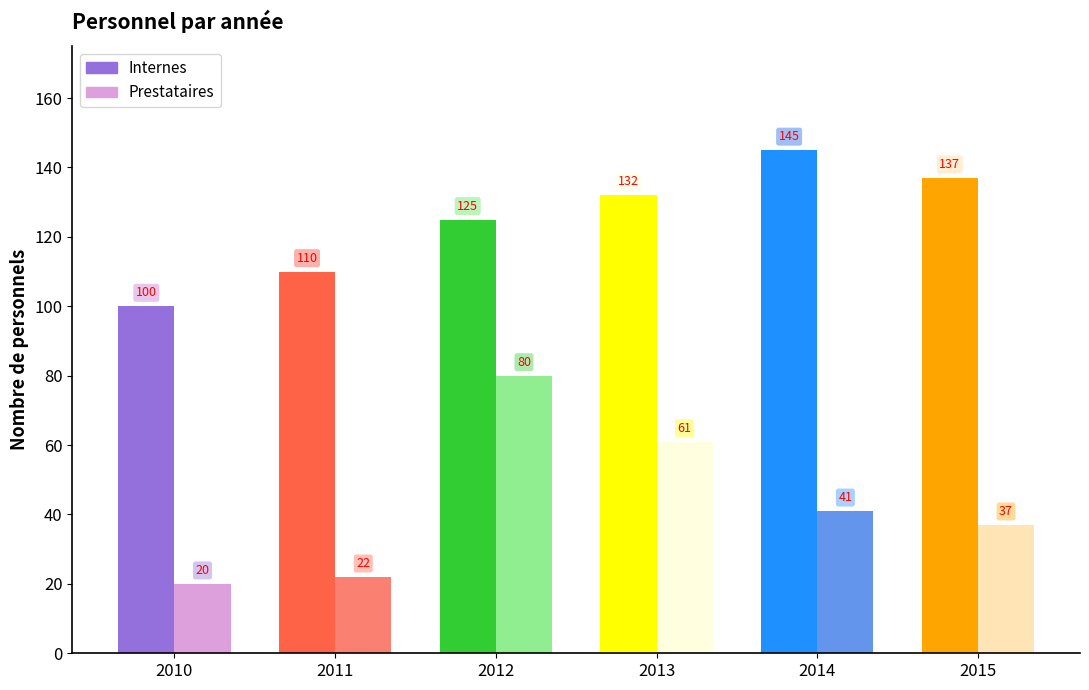

Is the value of Prestataires at 2013 greater than the value of Internes at 2015?

No